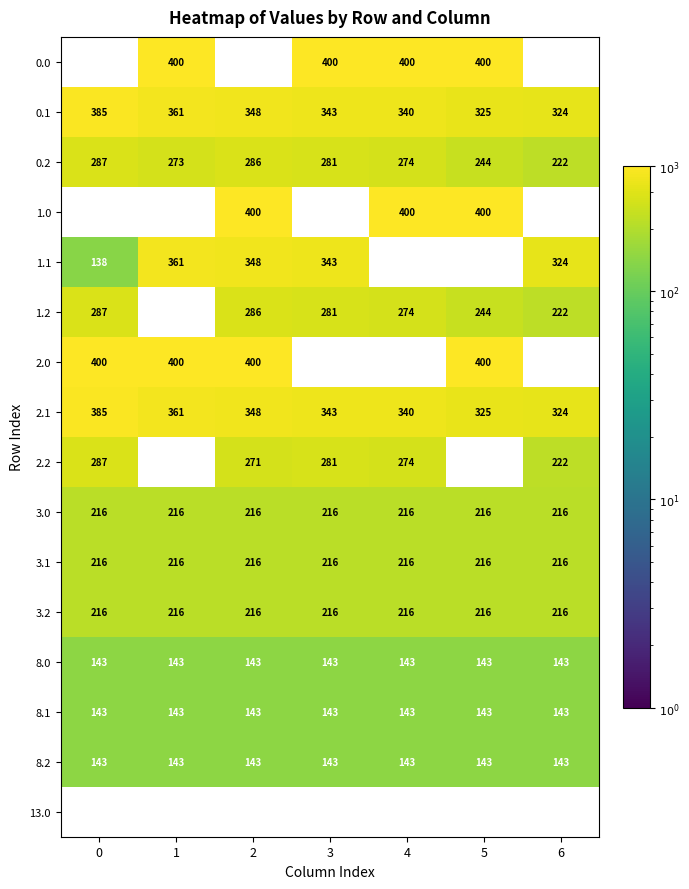

The 2.0 series shows 206.7 at 1. True or false?

False